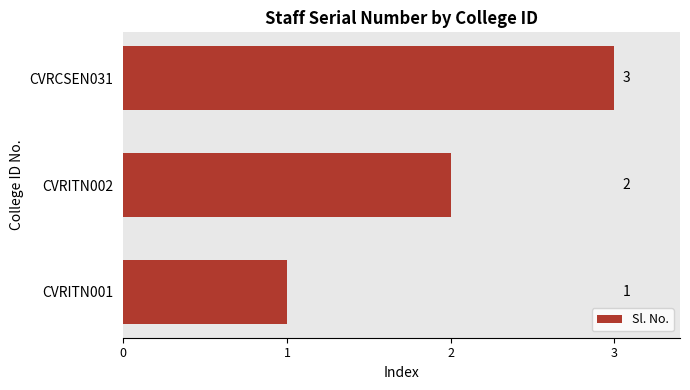

What is the average value?

2